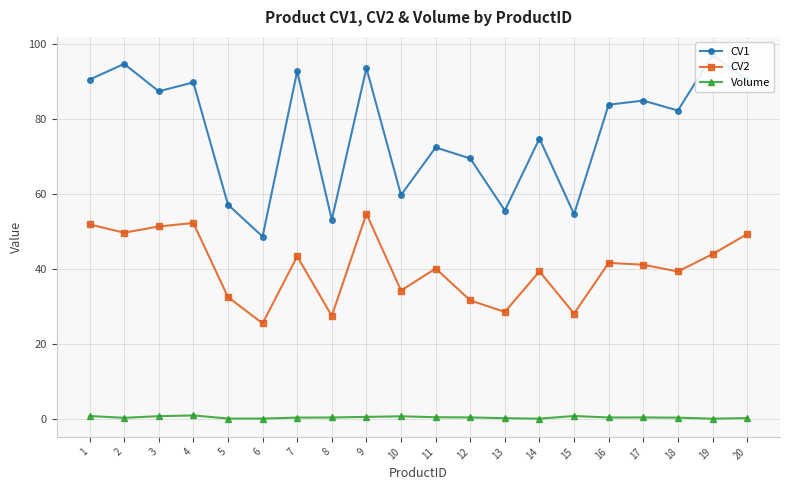

True or false: CV2 has a value of 39.3 at 6.

False